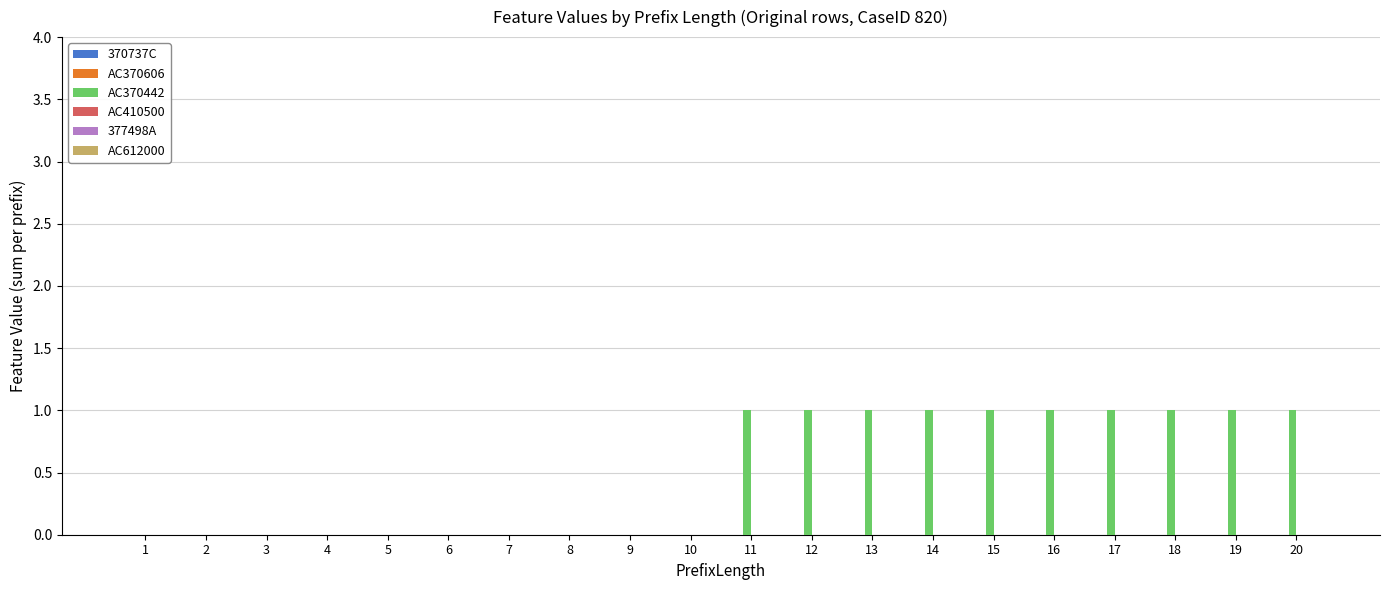

Between 18 and 9, which is larger?

18